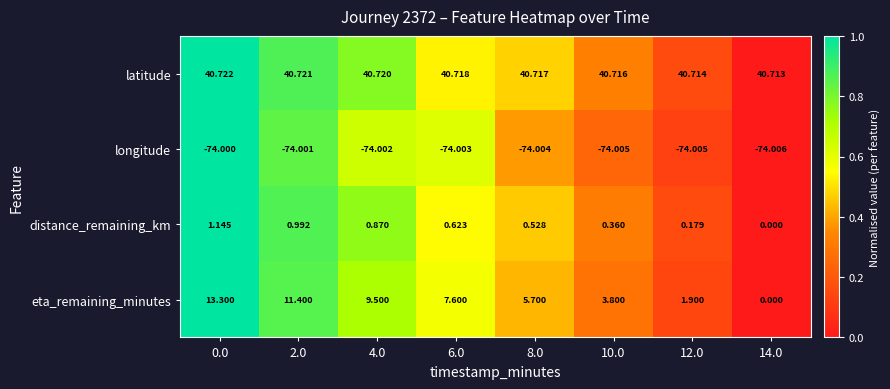

Which series has the largest total across all categories?

latitude